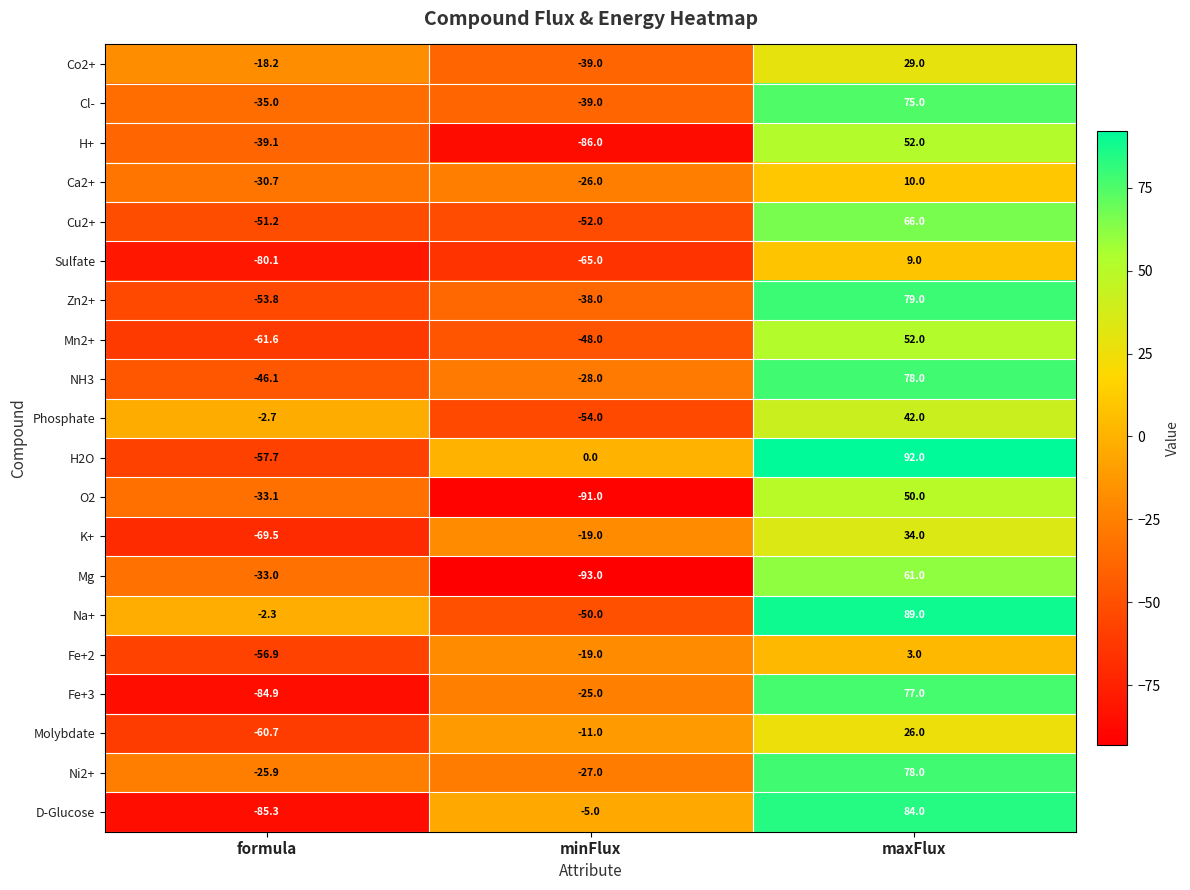

Is it true that Mg equals -51.2 at formula?

False